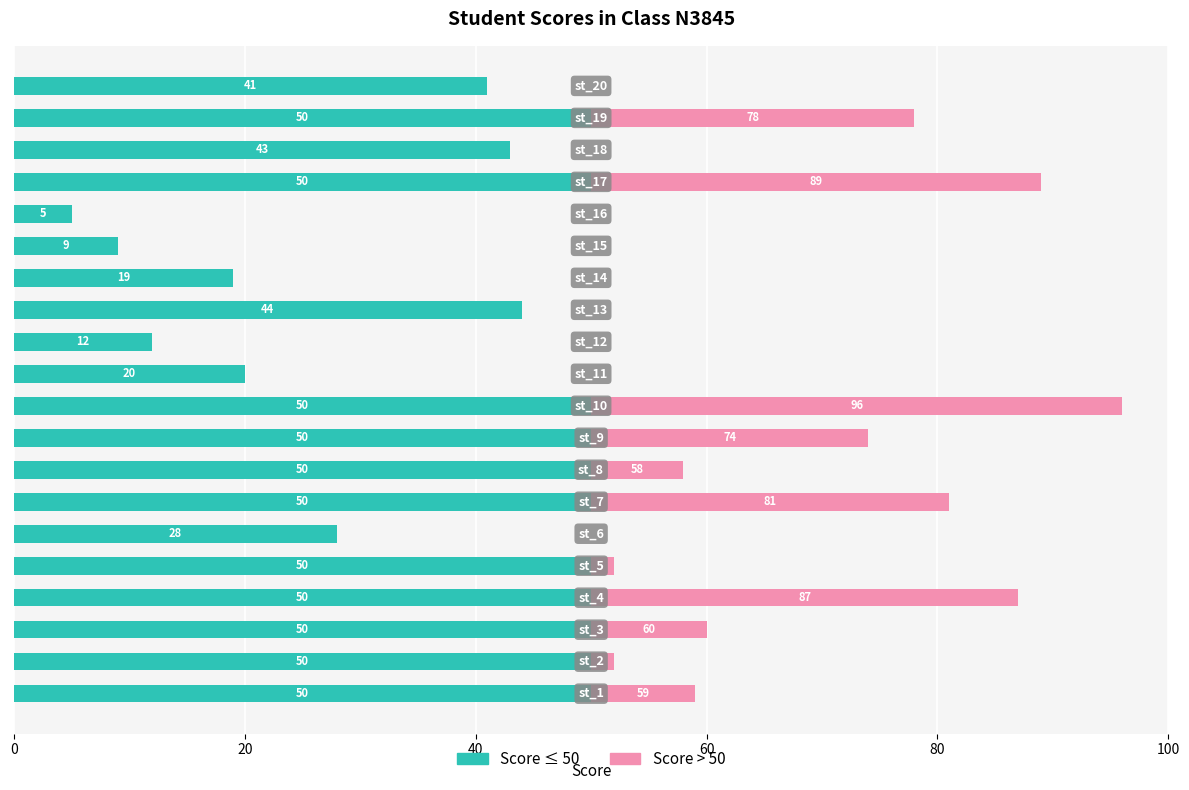

What is the label of the 9th bar from the right?

11